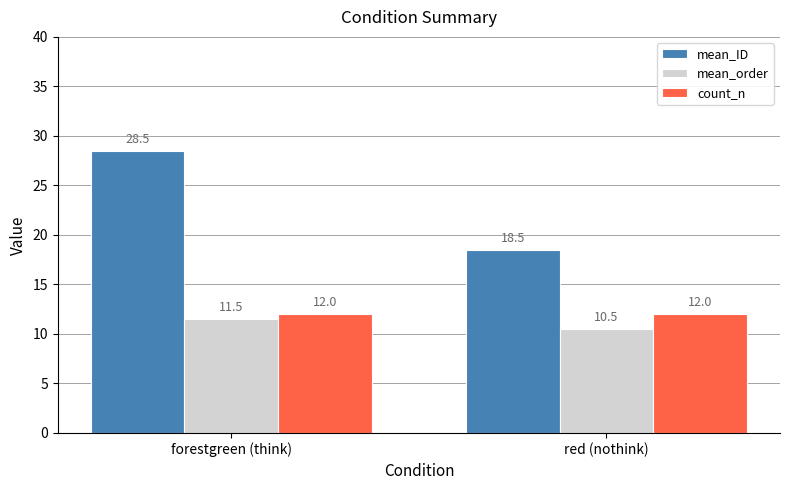

Reading right to left, what are all the values shown in this chart?

mean_ID: 18.5	28.5
mean_order: 10.5	11.5
count_n: 12.0	12.0